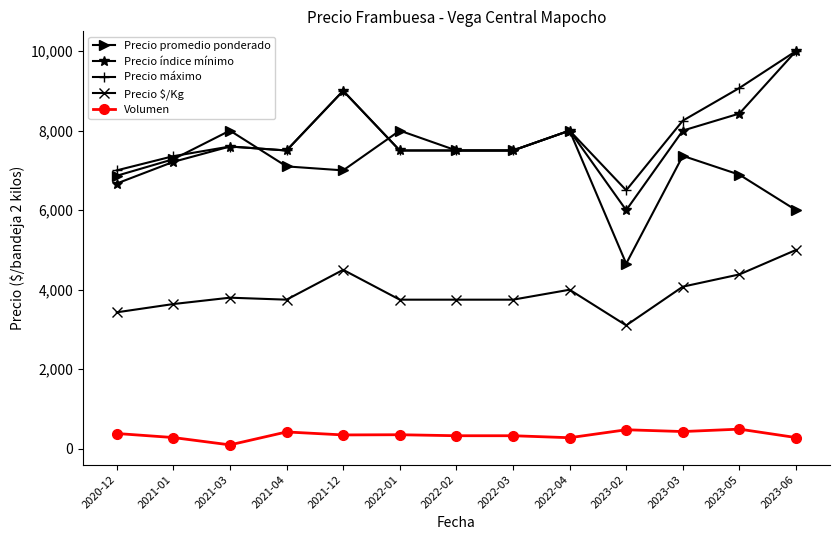

Which category has the highest value across all series?

2023-06